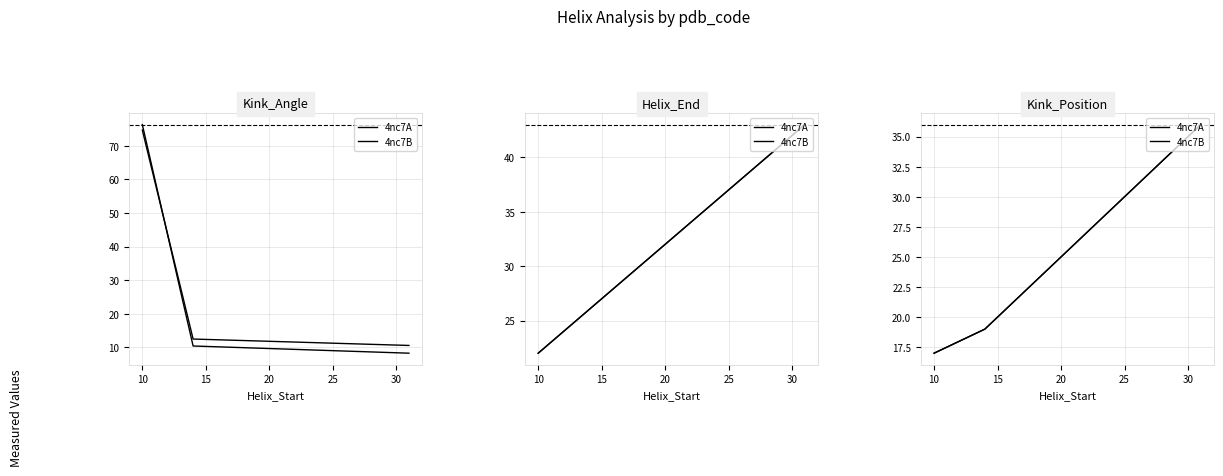

The 4nc7A series shows 22 at 10. True or false?

False